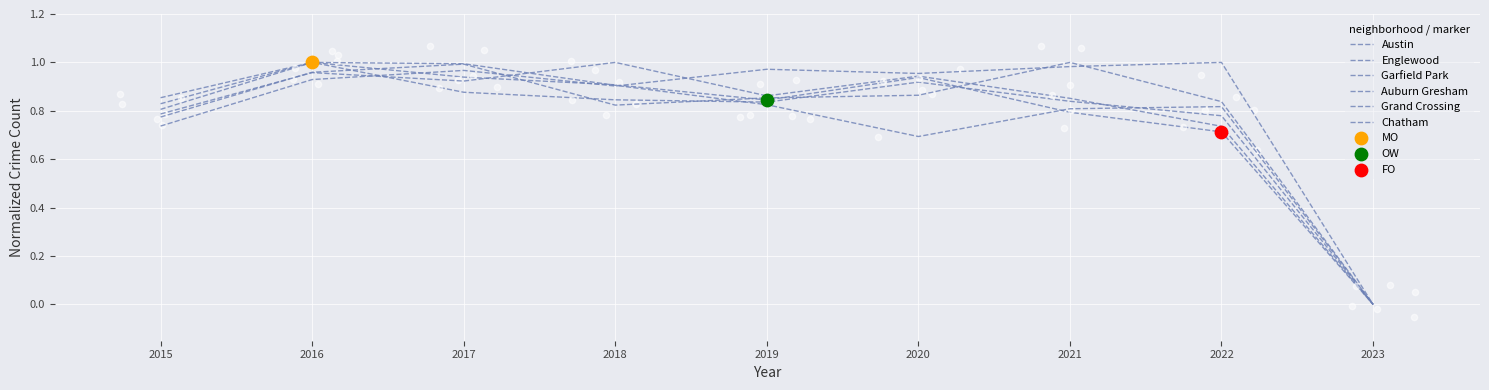

Which series reaches the maximum Y coordinate?

Austin